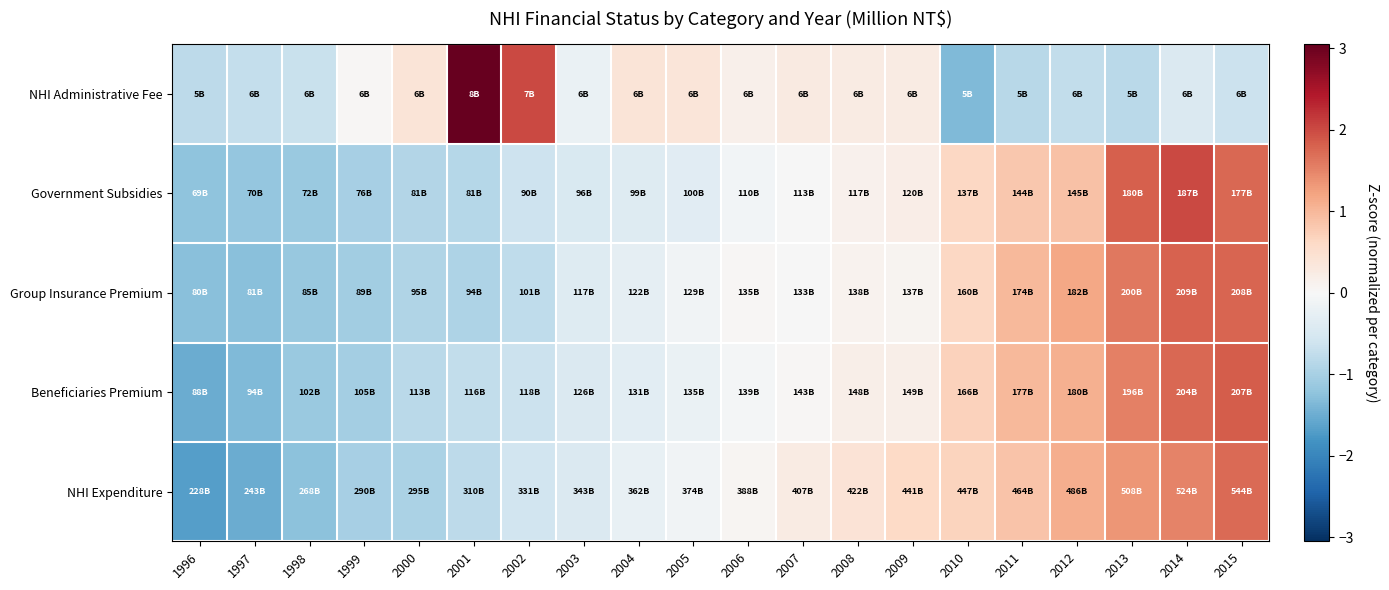

At how many categories does at least one series exceed 0?

16